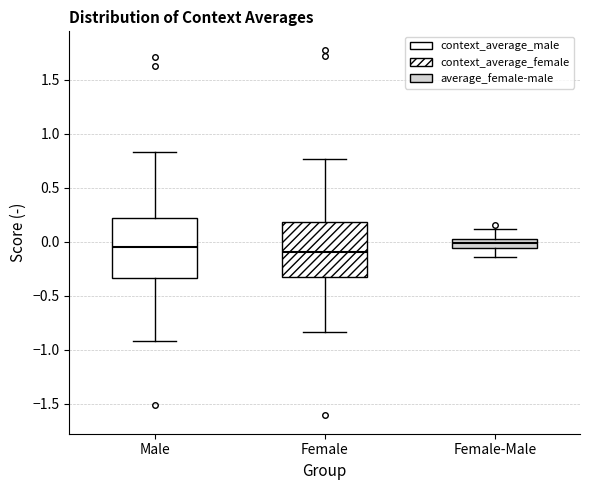

Reading left to right, transcribe this box plot: for each box, give where its median line is, the range the box spans, and where its two whiskers end, as read against the y-axis. The values are not printed on the chart, so give them approximately, as read against the axis.

Male: median -0.05, box -0.35 to 0.20, whiskers -0.90 to 0.85
Female: median -0.10, box -0.35 to 0.20, whiskers -0.85 to 0.75
Female-Male: median 0.00 (inside the box), box -0.05 to 0.00, whiskers -0.15 to 0.10